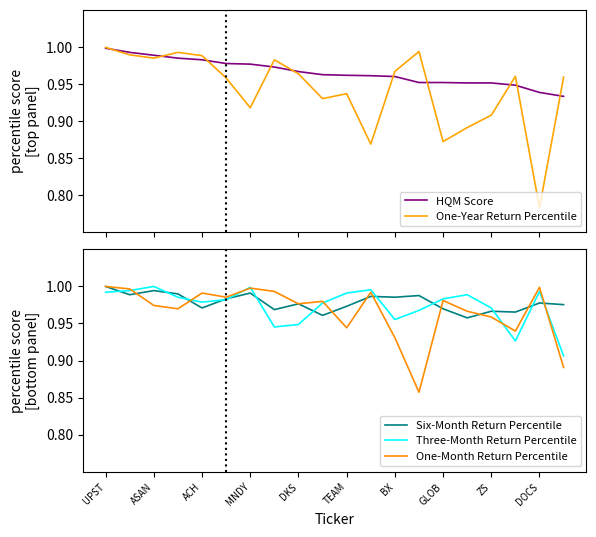

What is the greatest value displayed?

1.0